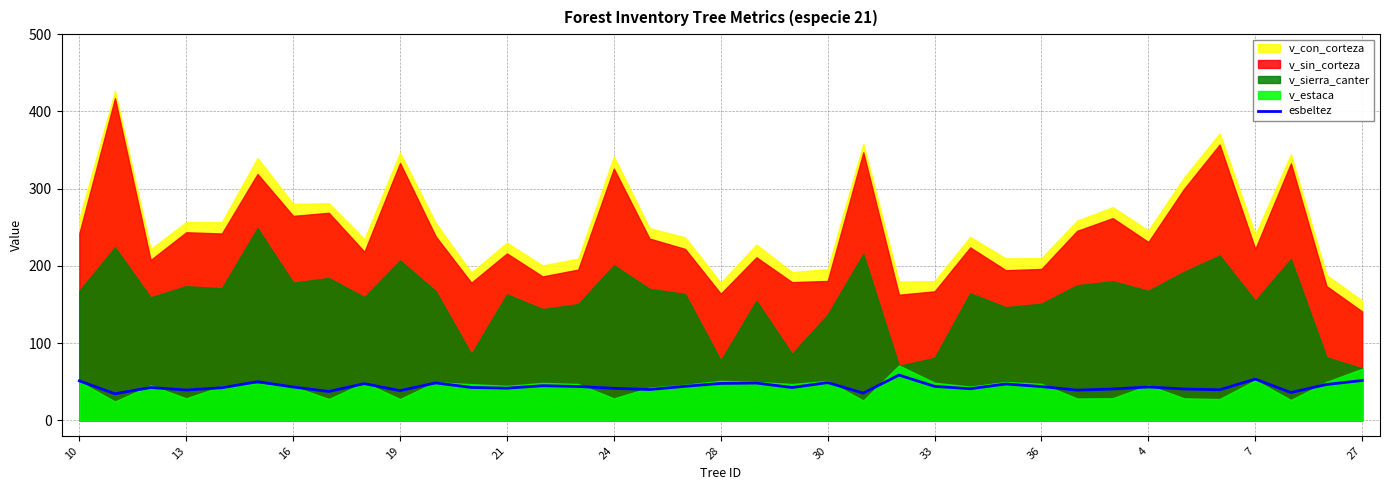

True or false: esbeltez has a value of 47.8 at 28.

True